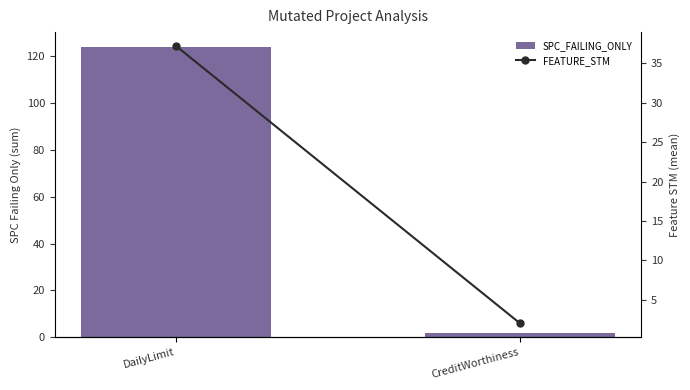

At which label is SPC_FAILING_ONLY closest to 63?

DailyLimit